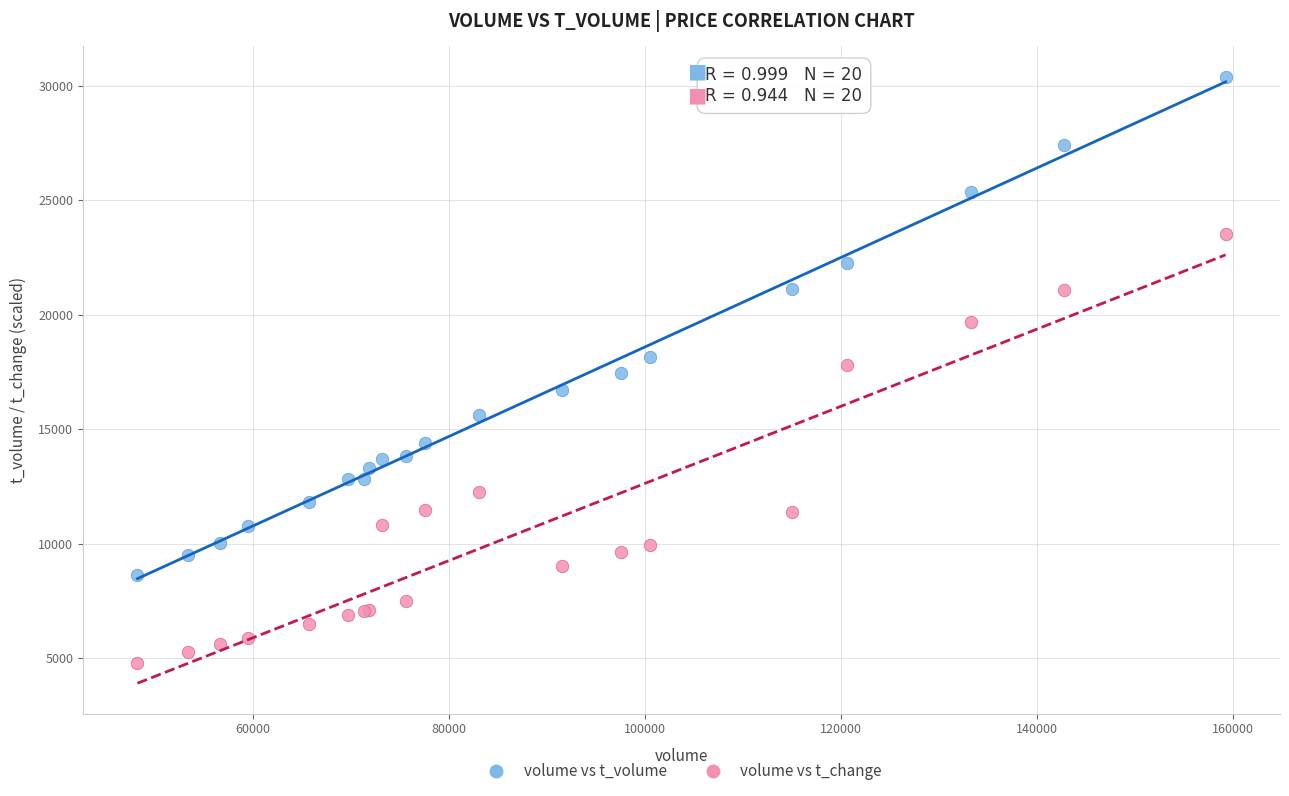

Which series reaches the maximum Y coordinate?

volume vs t_volume